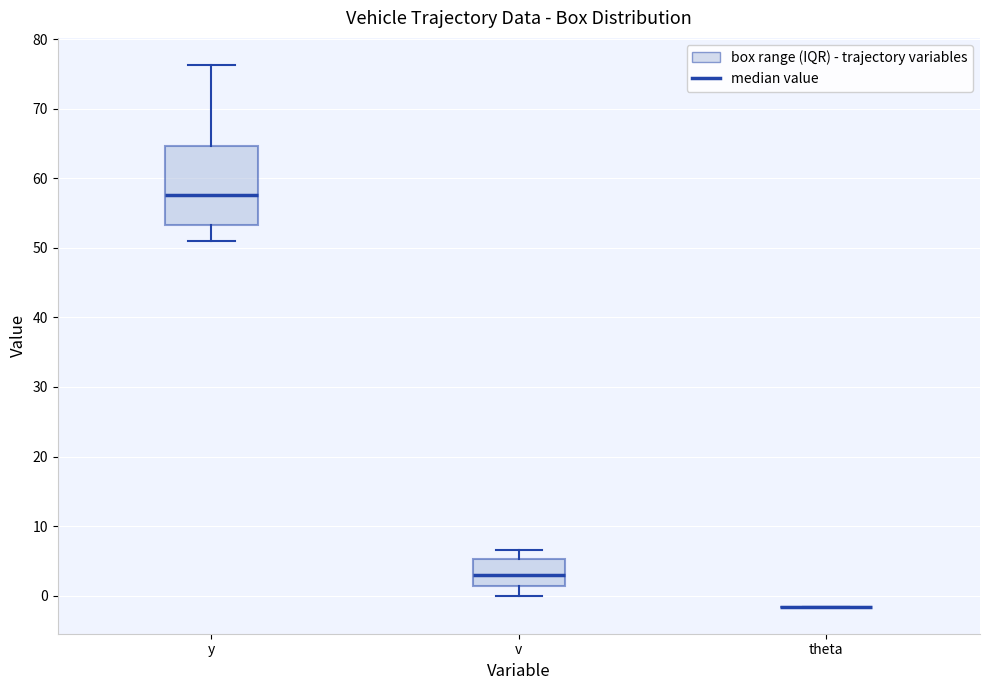

Which box is the tallest, from its lower edge to its upper edge?

y